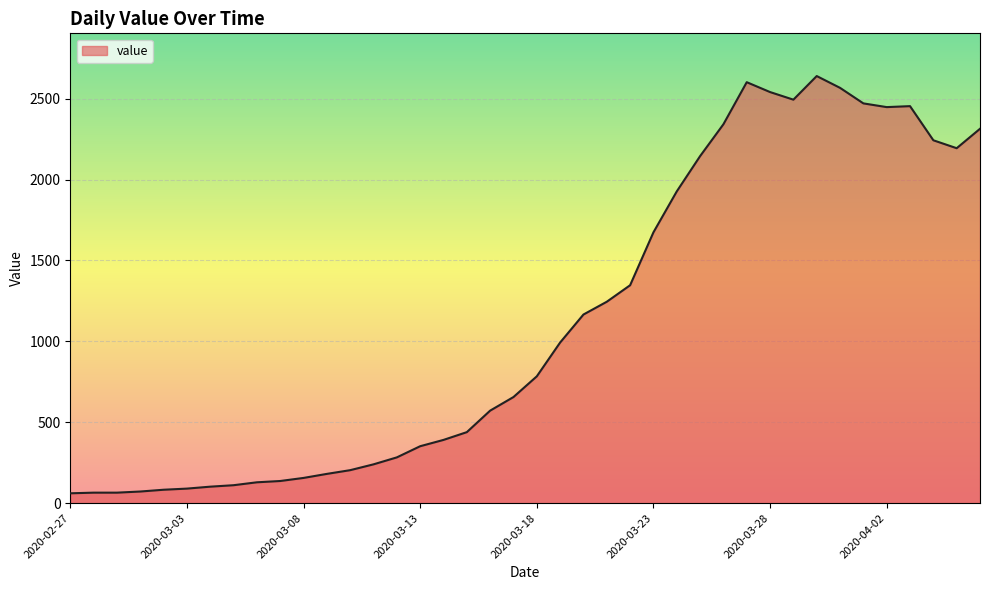

What is the difference between the maximum and minimum values?

2579